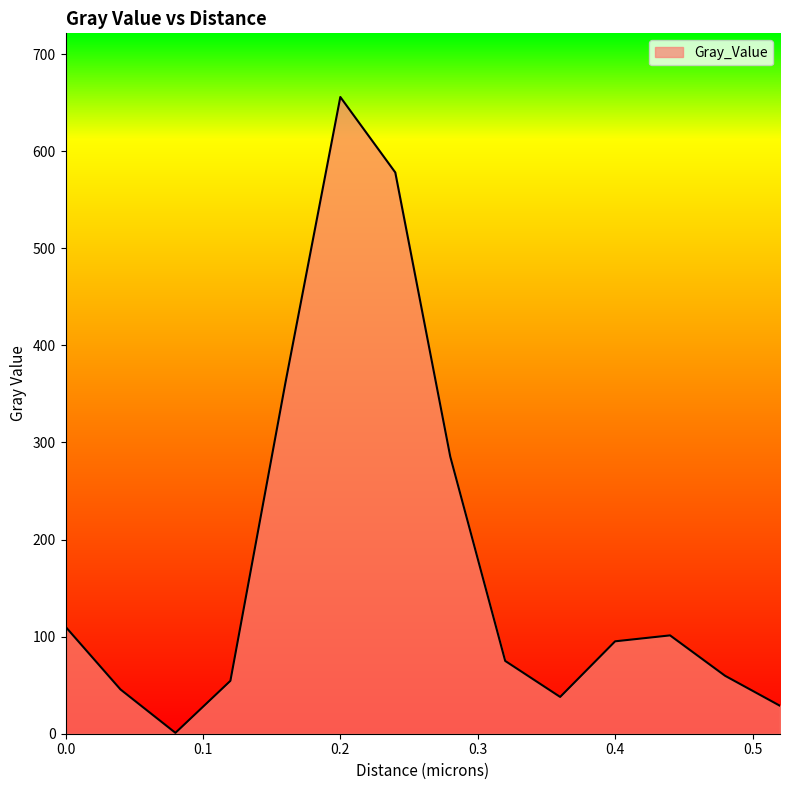

How many values are below 95?

7